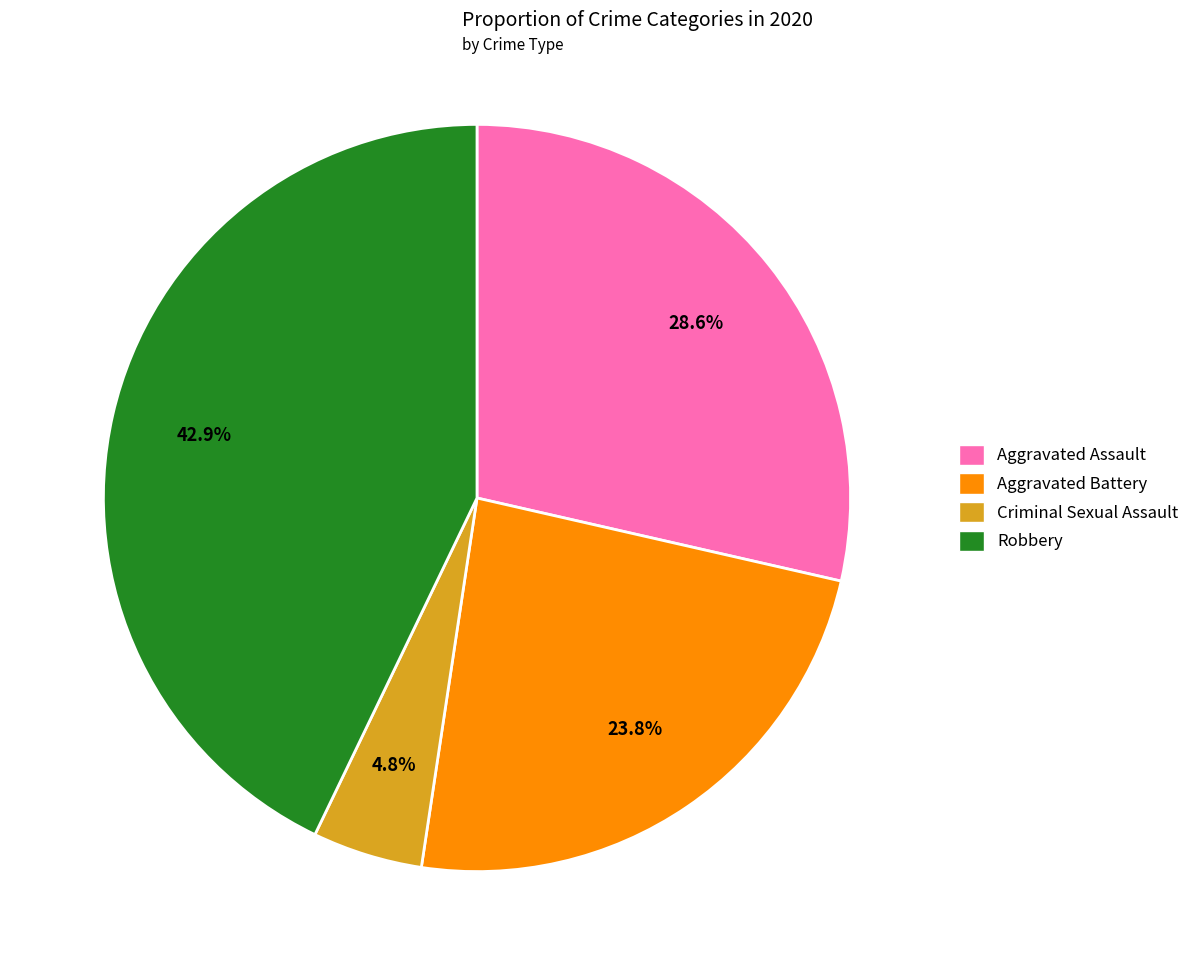

Do Criminal Sexual Assault and Robbery together represent more than half of the pie?

No